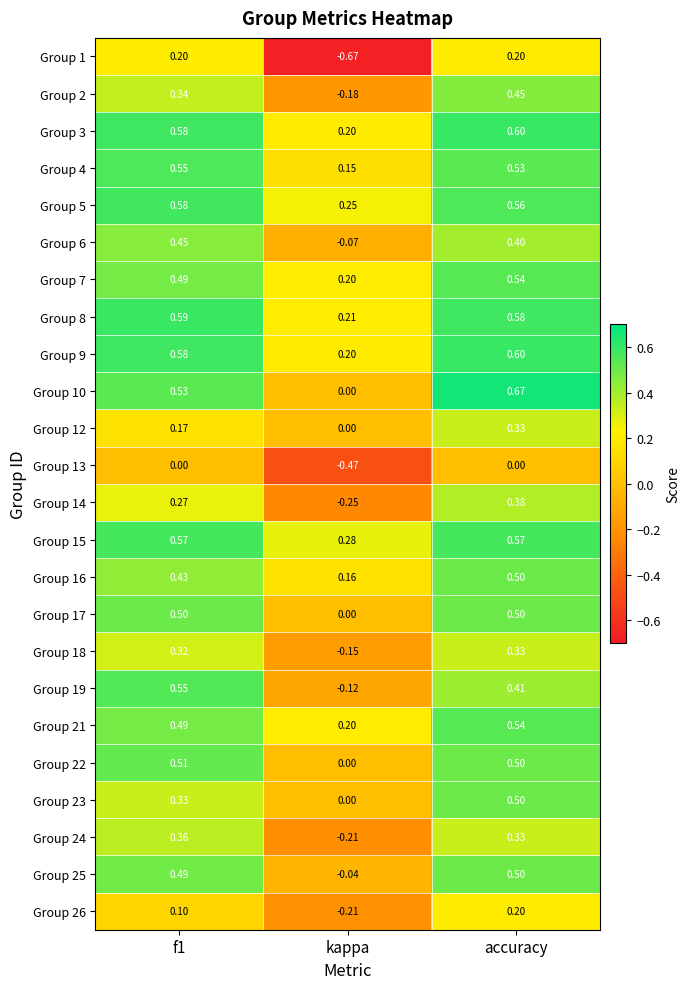

Which category has the lowest value across all series?

kappa